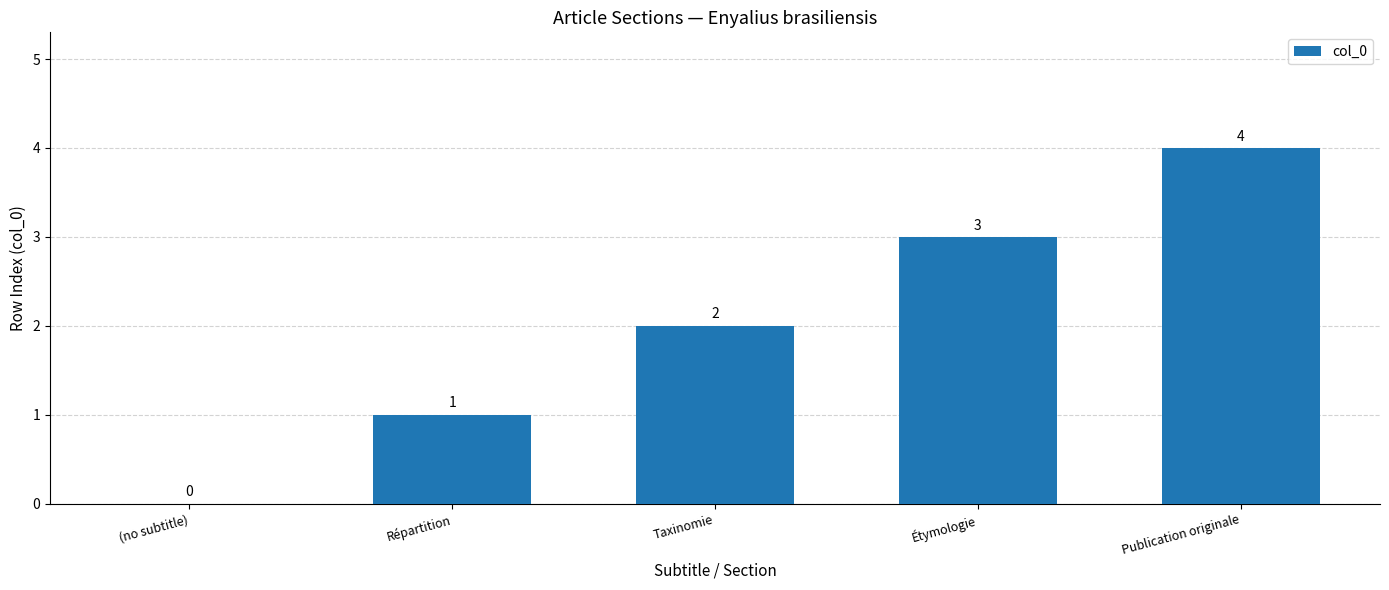

The chart shows a value of 4 at Étymologie. True or false?

False